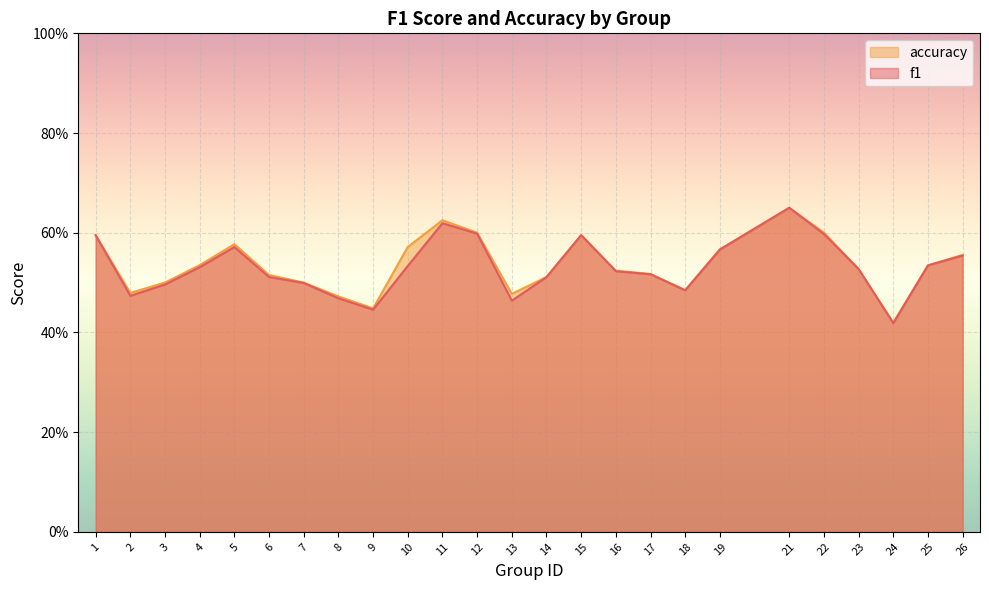

Is the value of accuracy at 26 greater than the value of f1 at 6?

Yes